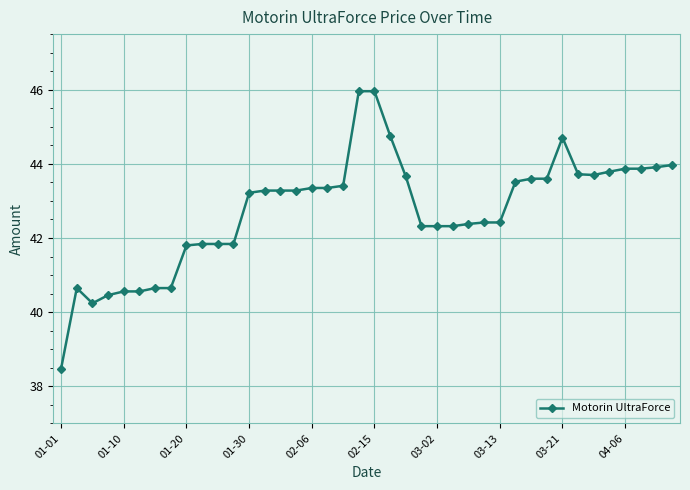

What is the smallest value displayed?

38.5